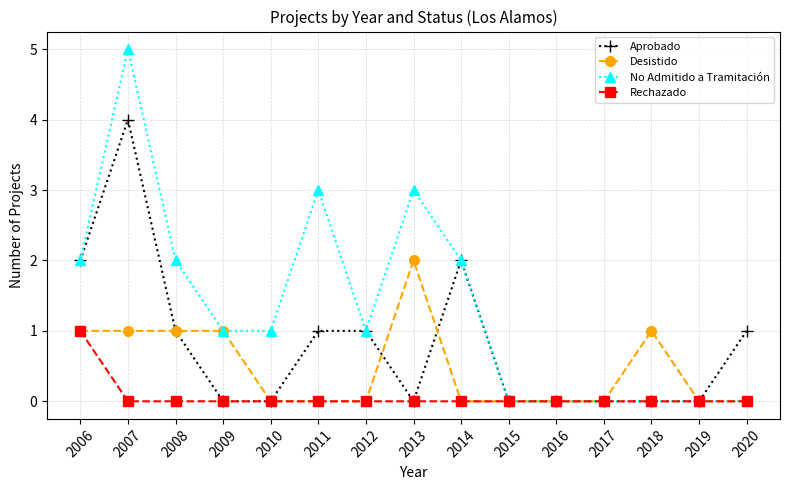

Reading left to right, extract all data points from this chart.

Aprobado: 2	4	1	0	0	1	1	0	2	0	0	0	0	0	1
Desistido: 1	1	1	1	0	0	0	2	0	0	0	0	1	0	0
No Admitido a Tramitación: 2	5	2	1	1	3	1	3	2	0	0	0	0	0	0
Rechazado: 1	0	0	0	0	0	0	0	0	0	0	0	0	0	0